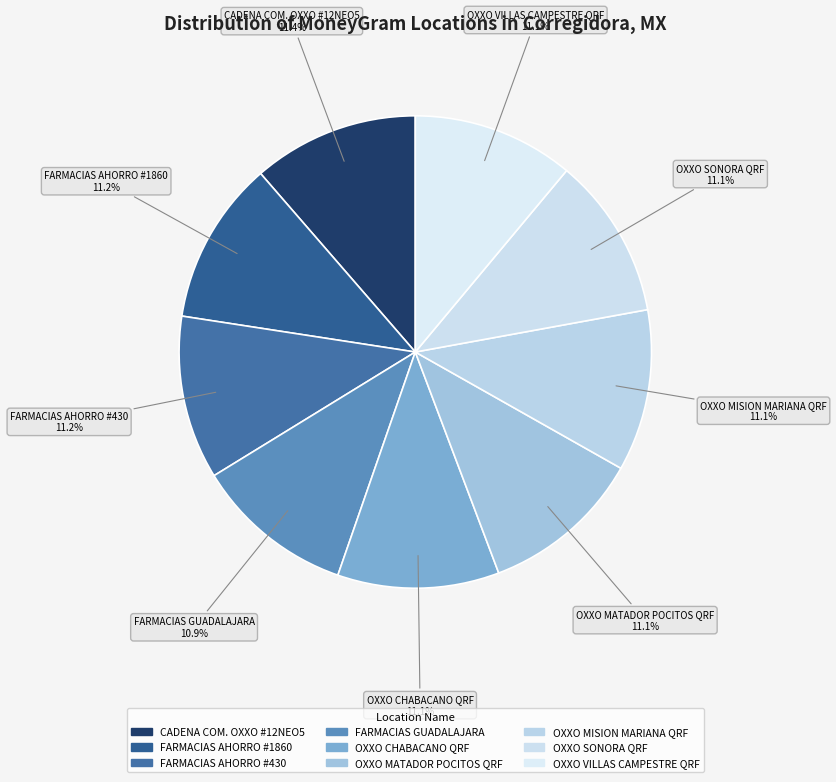

How many segments does this pie chart have?

9